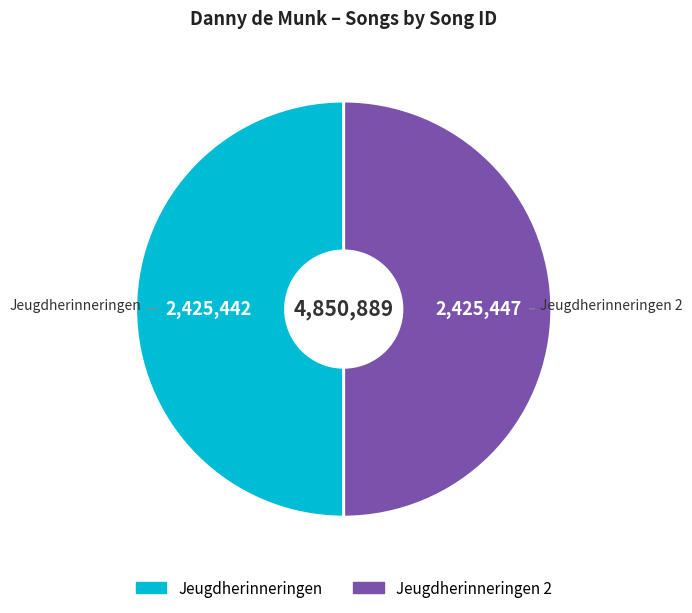

Combined, do Jeugdherinneringen and Jeugdherinneringen 2 account for over 50%?

Yes